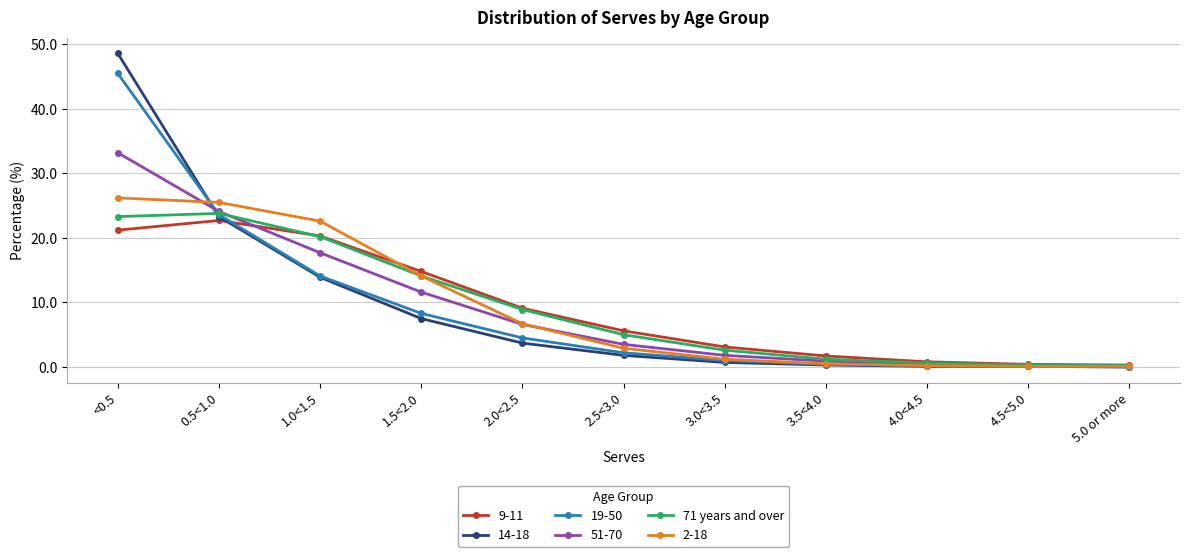

At which category is the sum across all series the highest?

<0.5